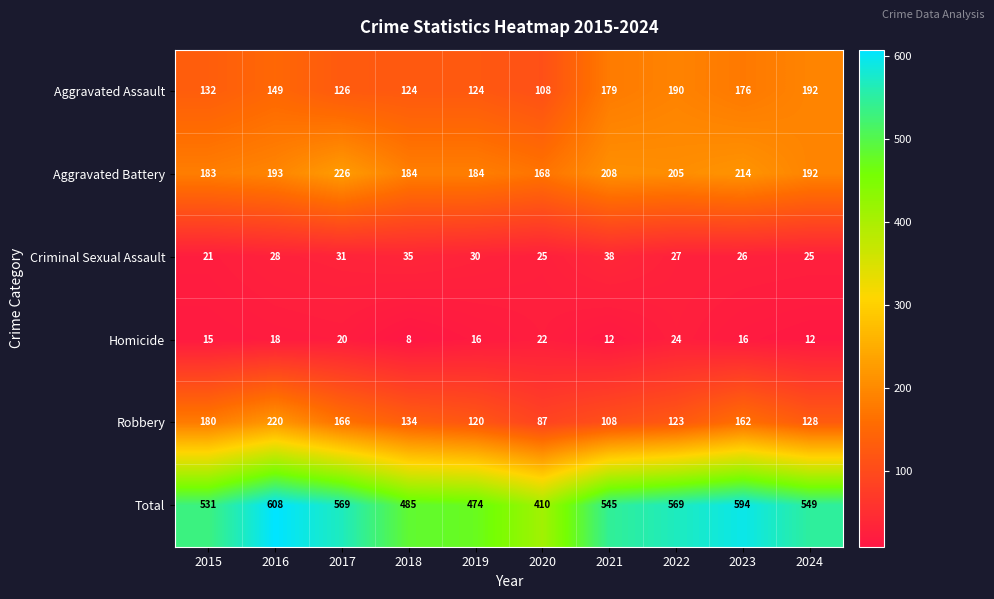

At which label does Aggravated Assault reach its peak?

2024